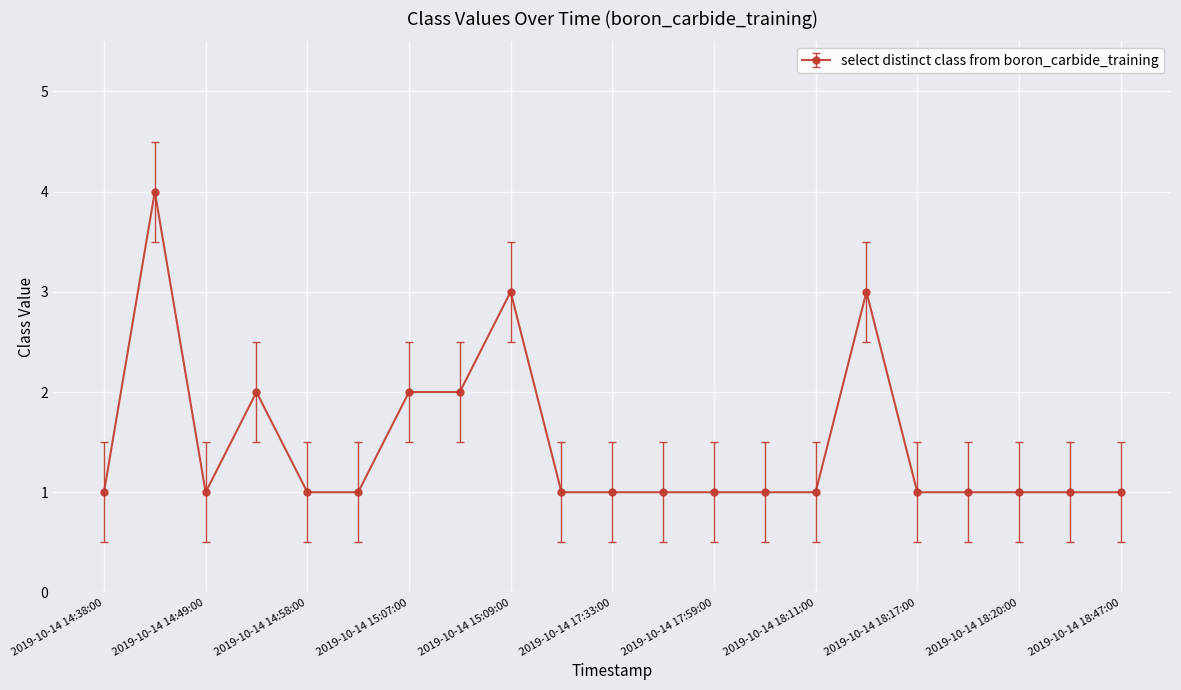

True or false: there are more than 1 points higher than both neighbors.

True